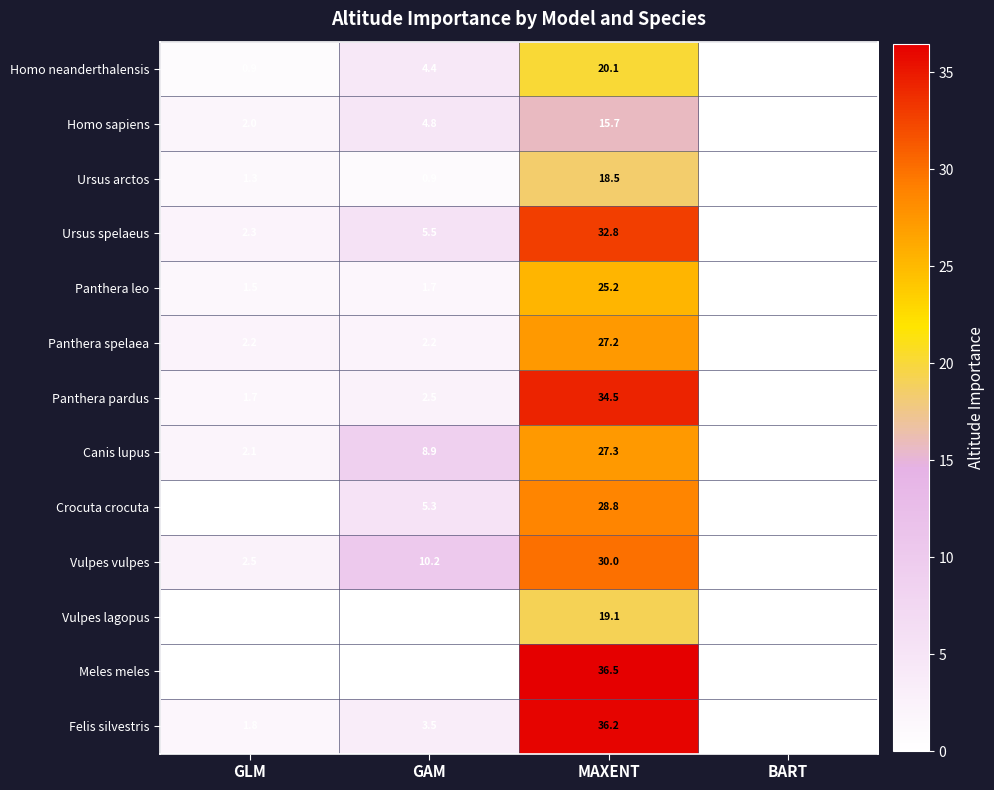

Rank the series by their maximum value, from highest to lowest.

Meles meles, Felis silvestris, Panthera pardus, Ursus spelaeus, Vulpes vulpes, Crocuta crocuta, Canis lupus, Panthera spelaea, Panthera leo, Homo neanderthalensis, Vulpes lagopus, Ursus arctos, Homo sapiens